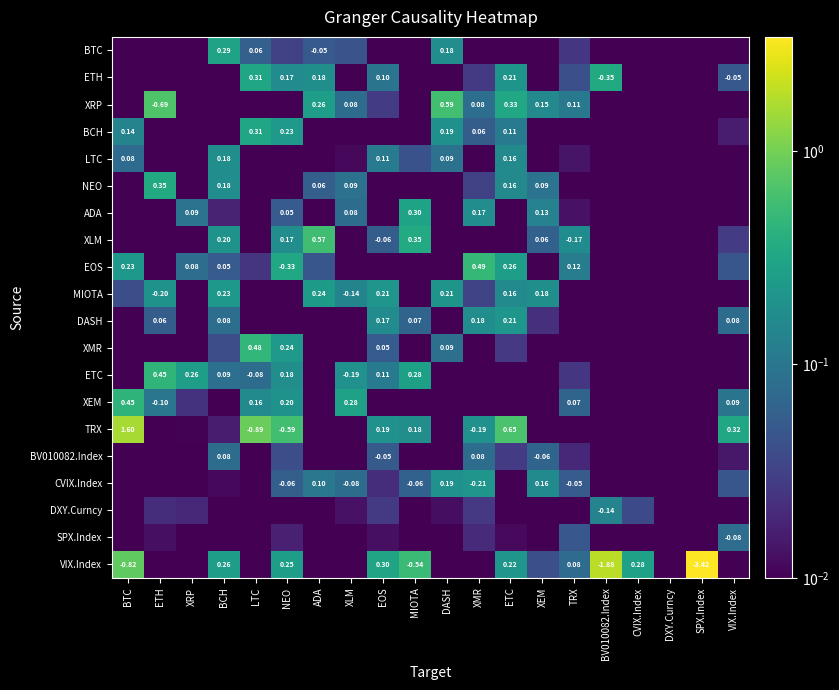

Which series has the widest spread of values?

VIX.Index